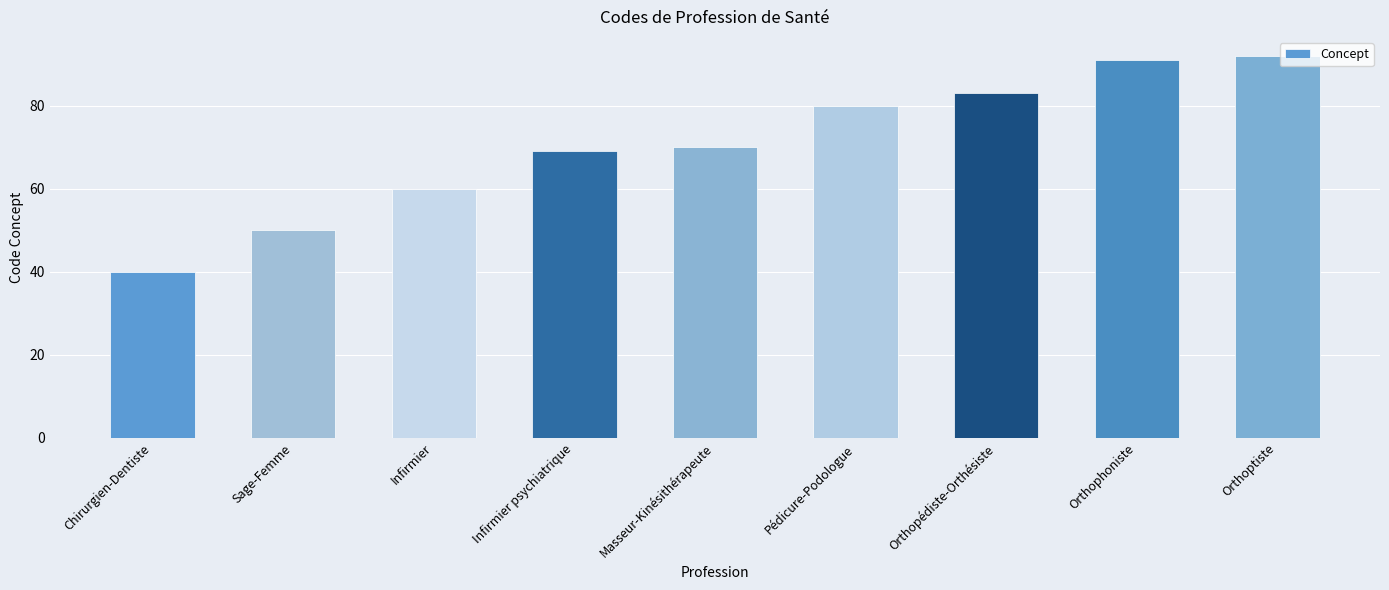

List the labels in order of value, largest first.

Orthoptiste, Orthophoniste, Orthopédiste-Orthésiste, Pédicure-Podologue, Masseur-Kinésithérapeute, Infirmier psychiatrique, Infirmier, Sage-Femme, Chirurgien-Dentiste